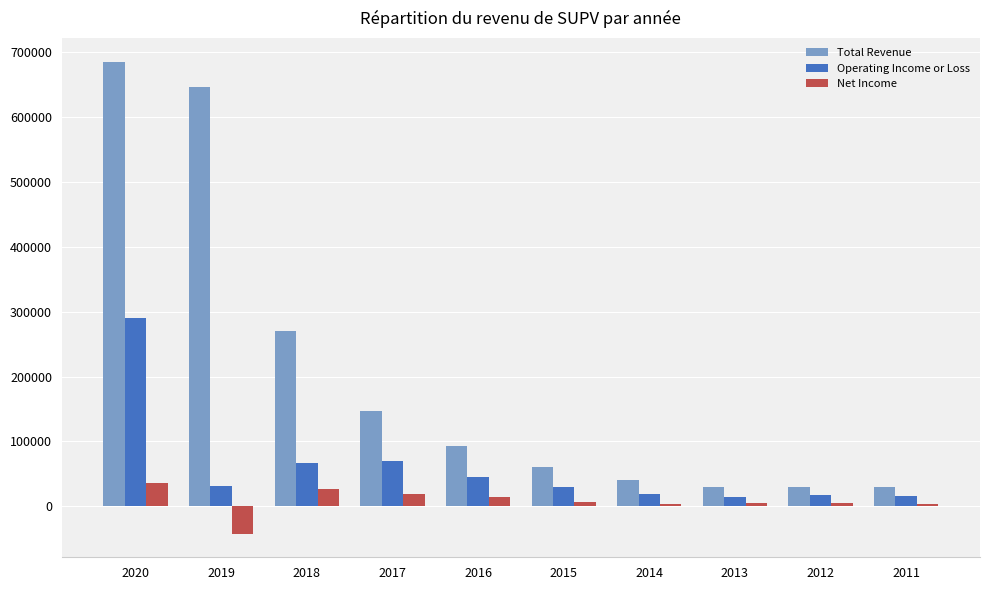

What is the average value of the Net Income series?

7910